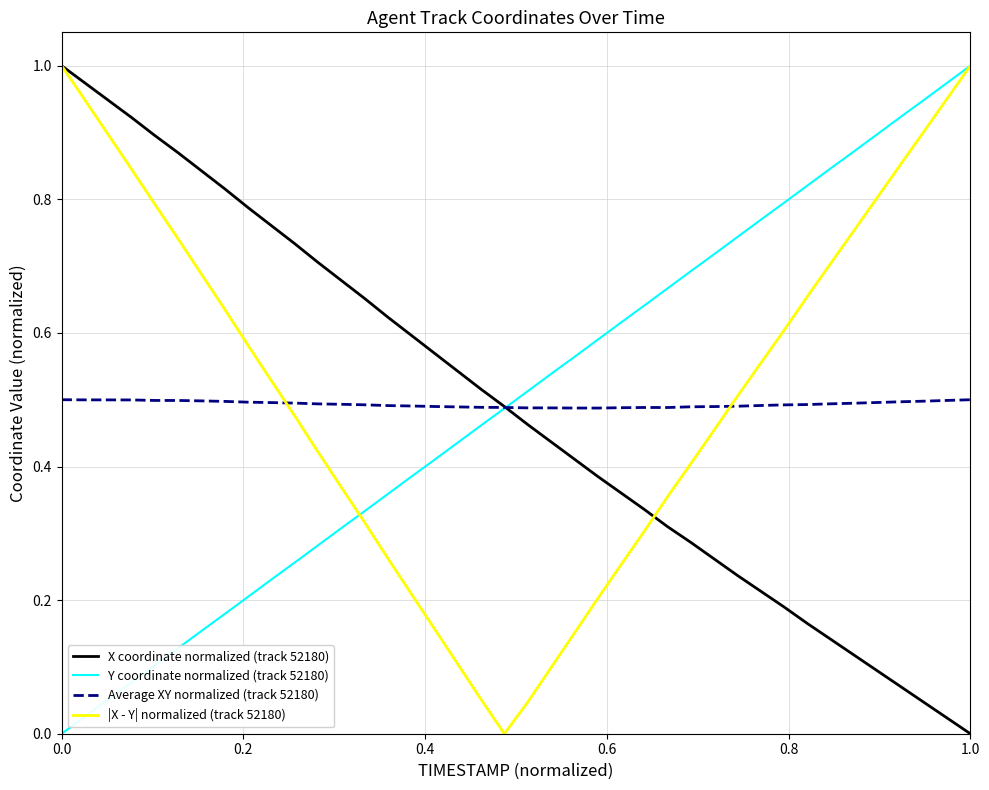

True or false: |X - Y| normalized (track 52180) and Average XY normalized (track 52180) intersect in this chart.

True